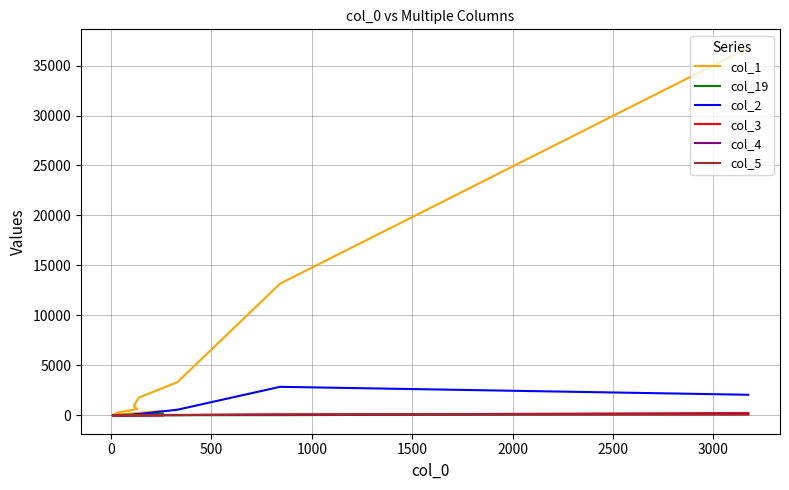

At how many categories does at least one series exceed 8962?

2